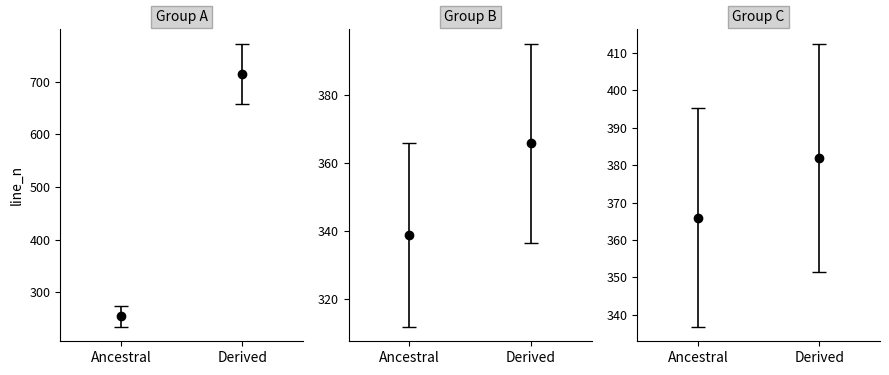

Approximately how many times larger is the value at 254 compared to 715?

0.4